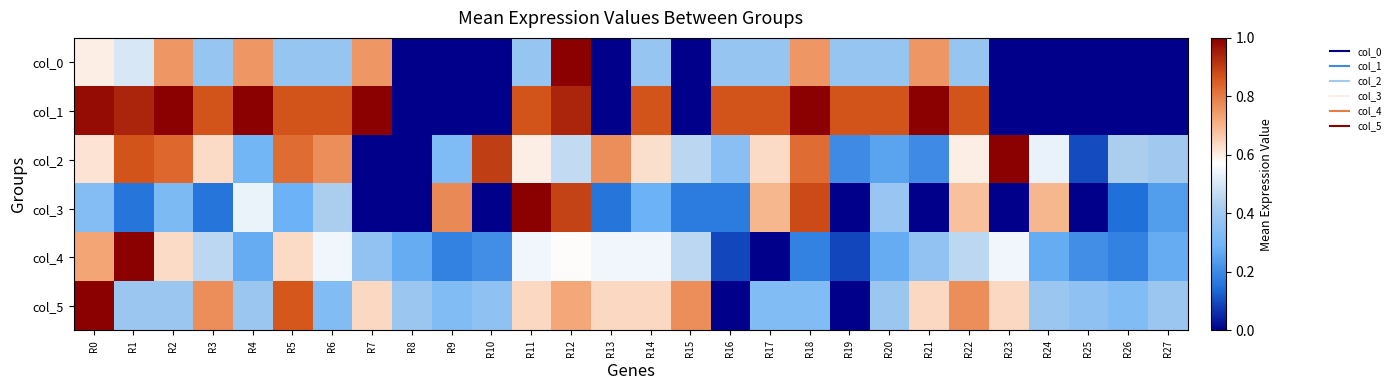

Which series has the widest spread of values?

col_0